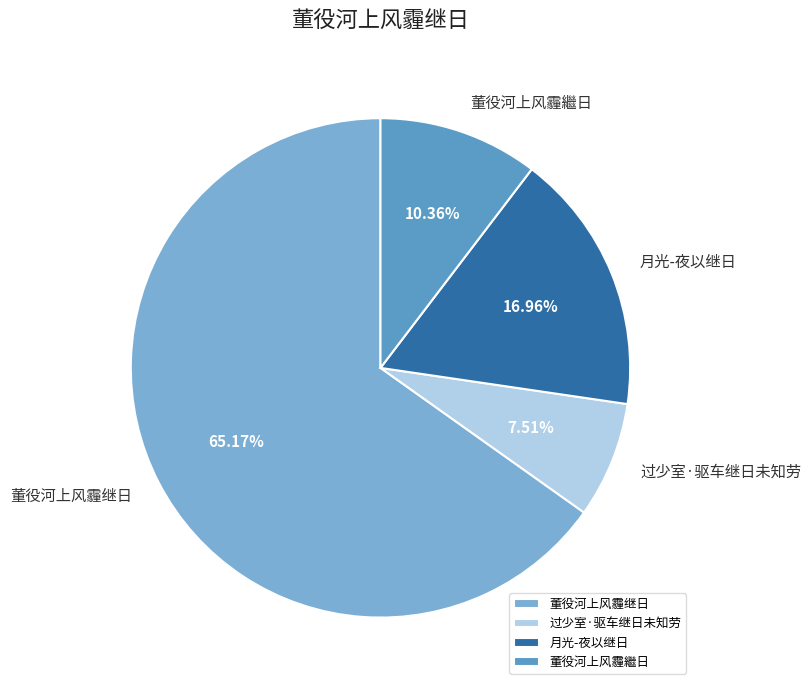

To the nearest percent, what is the combined percentage of 董役河上风霾继日 and 过少室·驱车继日未知劳?

73%